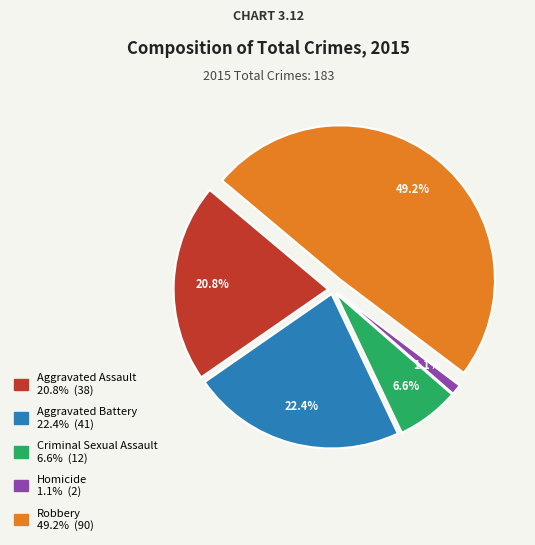

Combined, do Aggravated Battery and Criminal Sexual Assault account for over 50%?

No